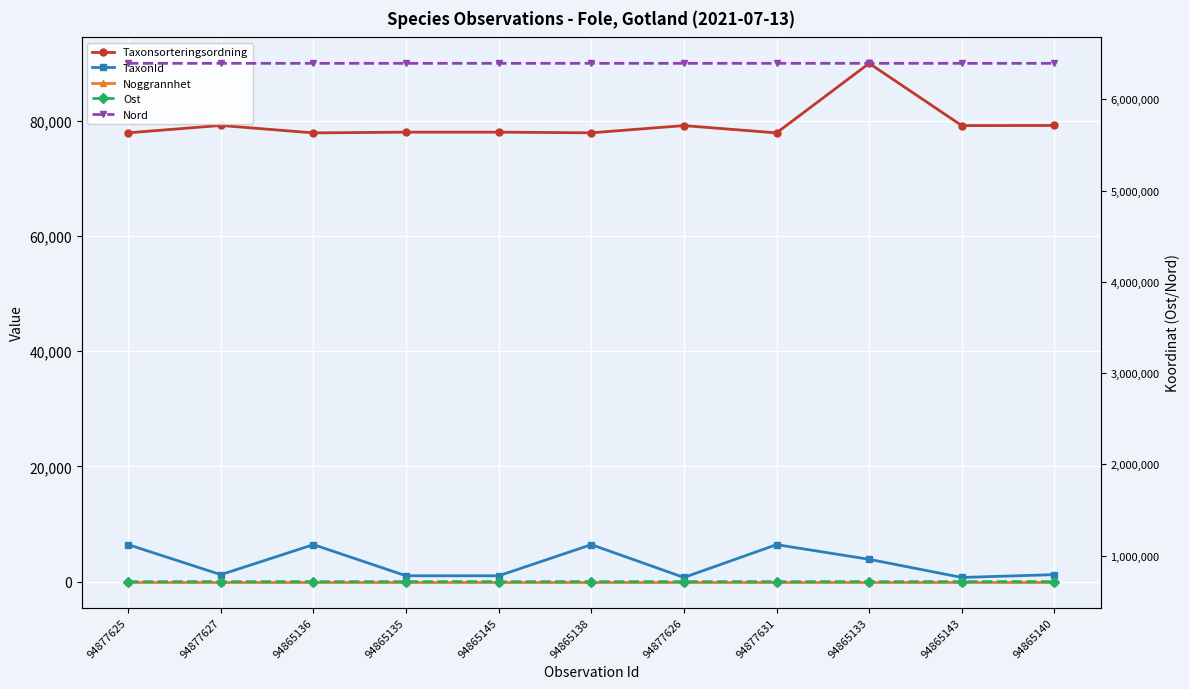

Which label corresponds to the smallest value in the chart?

94877625